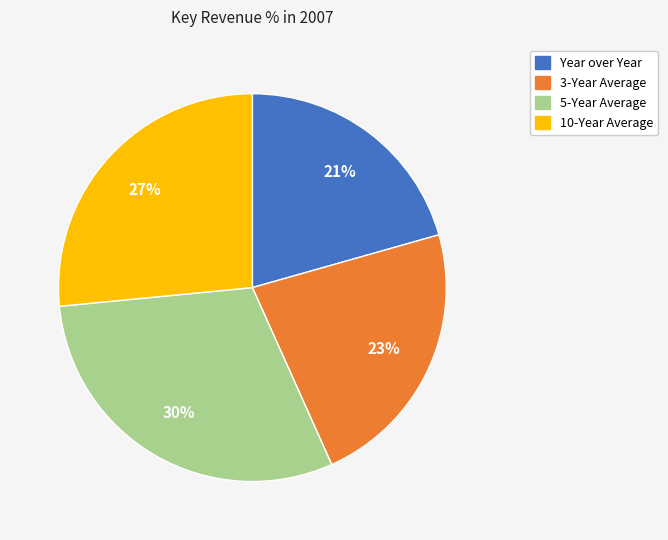

What is the largest slice in the pie chart?

5-Year Average